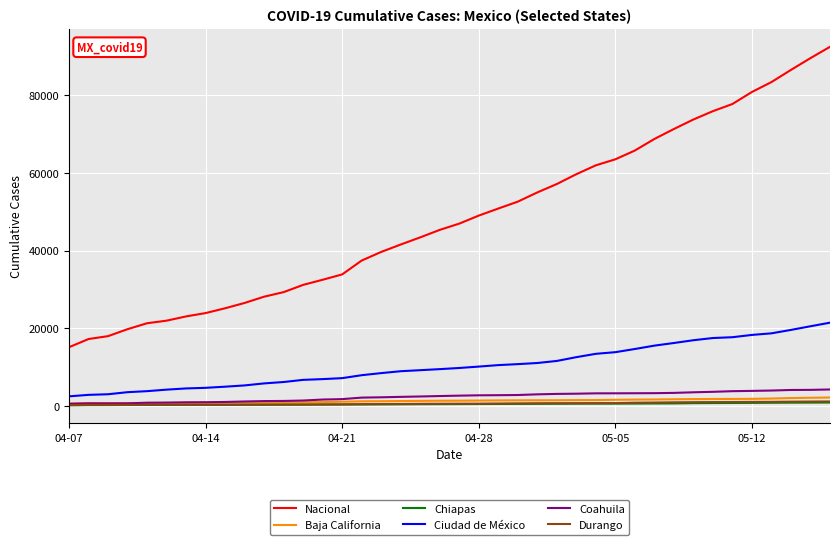

True or false: Ciudad de México and Chiapas cross at least once.

False